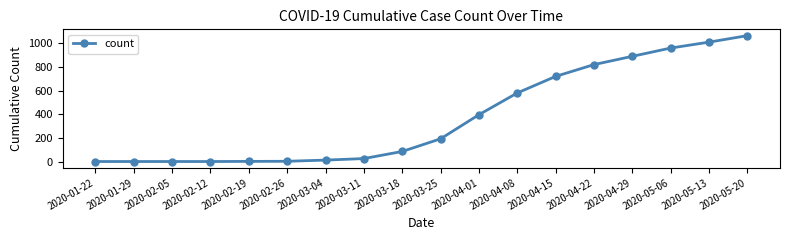

At which label is the value closest to 532?

2020-04-08